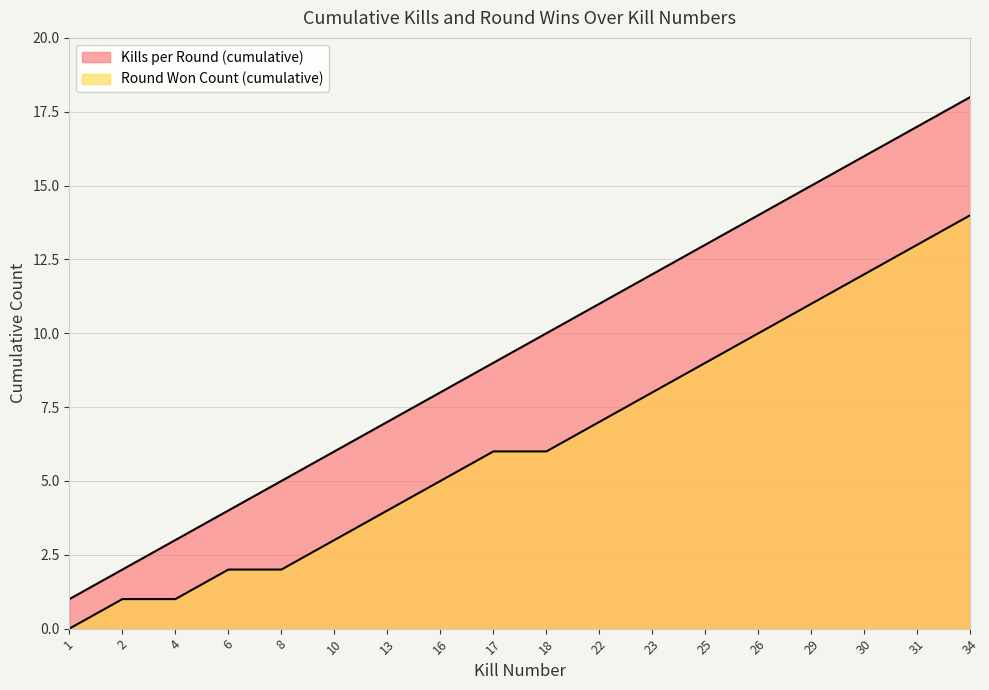

At which label is Round Won Count (cumulative) closest to 7?

22